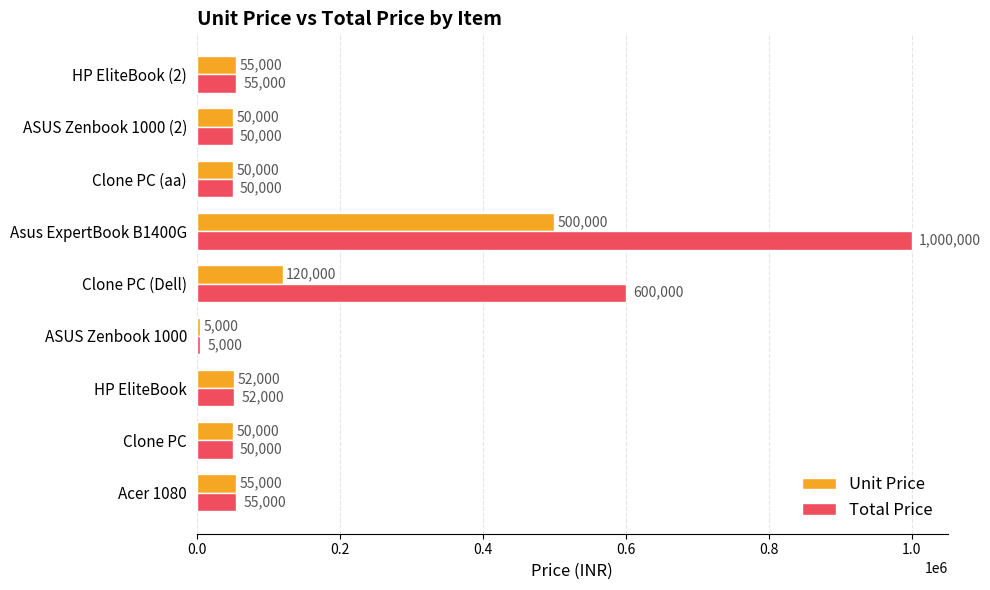

What is the sum of the Total Price values at Clone PC (Dell) and HP EliteBook?

652000